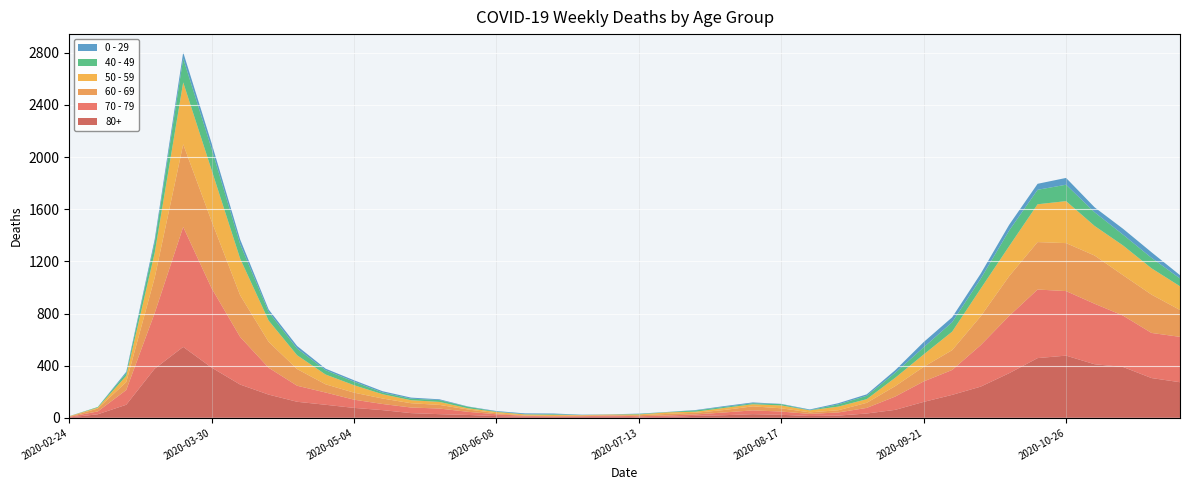

Reading left to right, what are all the values shown in this chart?

80+: 3	27	100	377	544	385	255	178	123	100	76	59	36	28	22	13	9	6	7	9	5	7	15	20	28	23	14	17	33	61	122	176	239	342	458	477	411	390	305	273
70 - 79: 4	22	113	427	920	608	365	206	123	94	63	47	43	43	24	14	6	5	5	8	7	11	11	21	29	25	16	24	43	102	157	191	318	439	526	495	464	394	346	348
60 - 69: 2	22	61	272	634	514	320	199	128	63	54	42	33	28	18	8	3	3	6	3	8	12	13	19	31	25	12	17	39	80	112	152	221	305	364	368	370	310	294	206
50 - 59: 3	7	48	190	475	392	281	163	106	75	57	33	23	23	9	10	8	9	3	5	6	12	8	16	16	22	15	28	28	64	95	142	212	230	290	322	227	228	202	182
40 - 49: 0	5	21	79	183	163	111	66	51	33	27	13	12	14	12	3	2	5	1	1	4	2	10	8	8	10	2	17	26	38	55	72	76	120	111	126	105	83	80	60
0 - 29: 1	0	10	25	47	42	36	19	20	12	11	10	8	6	2	4	6	5	2	1	2	1	3	6	6	2	5	9	11	20	40	38	39	44	46	52	38	45	43	25